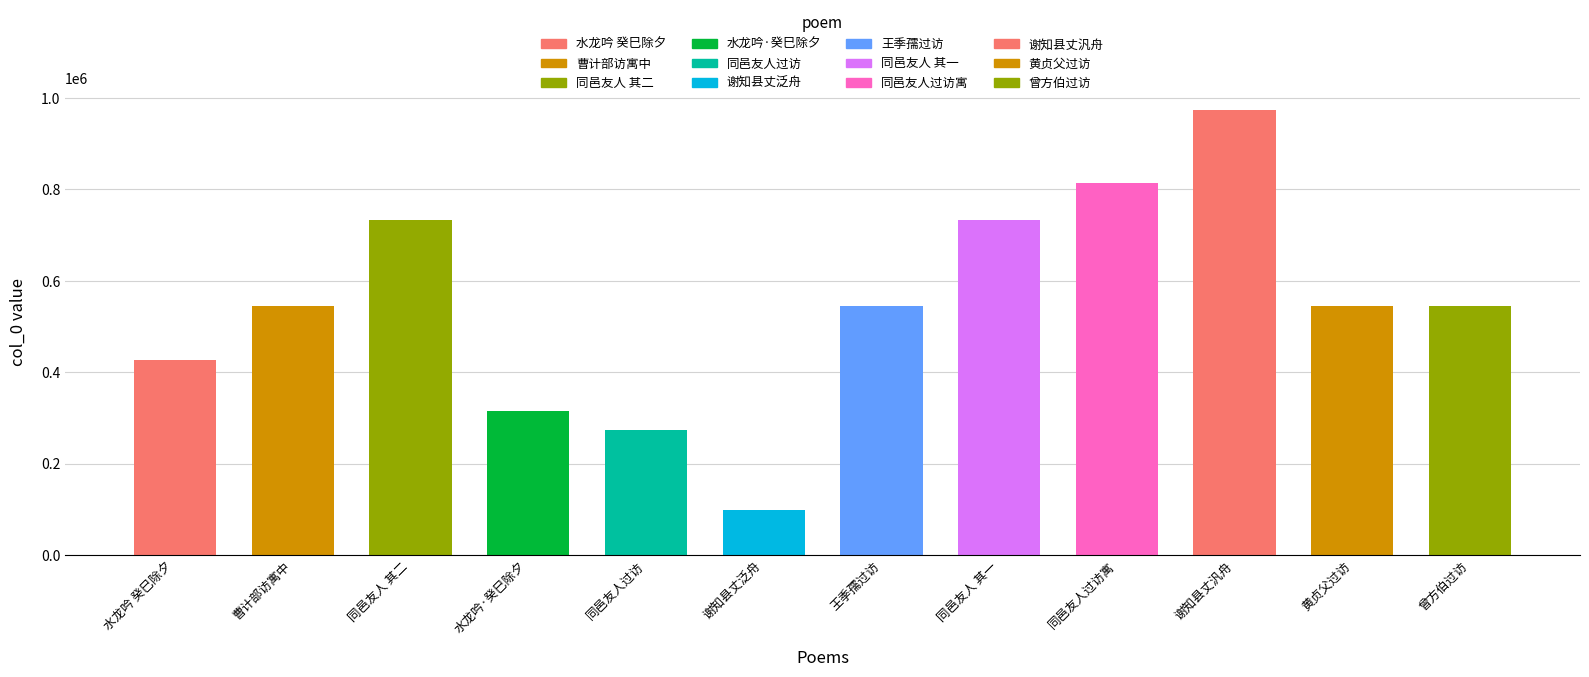

At which label does the data first exceed 545629?

曹计部访寓中